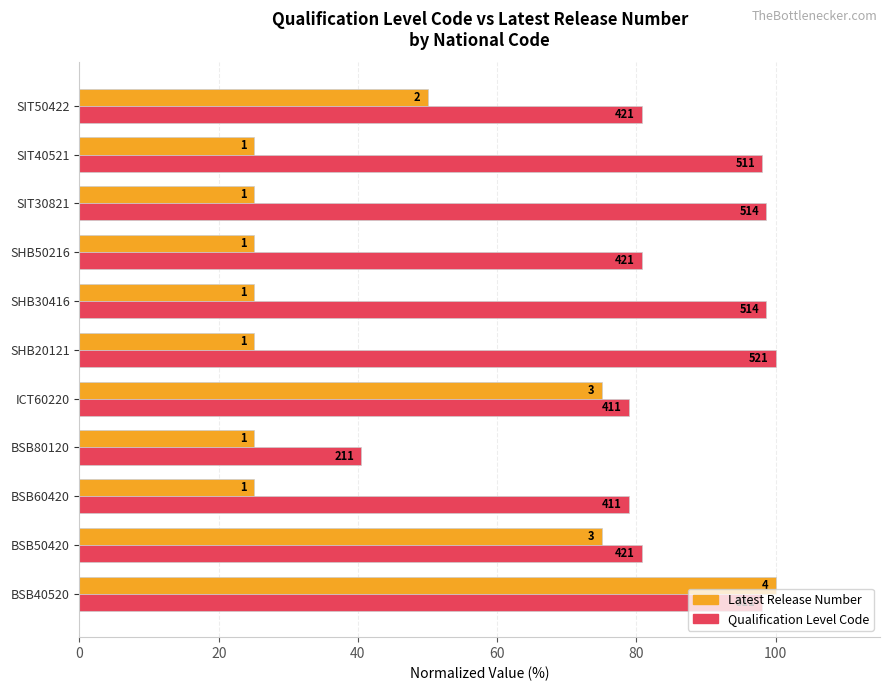

What are all the series names shown in the legend?

Latest Release Number, Qualification Level Code